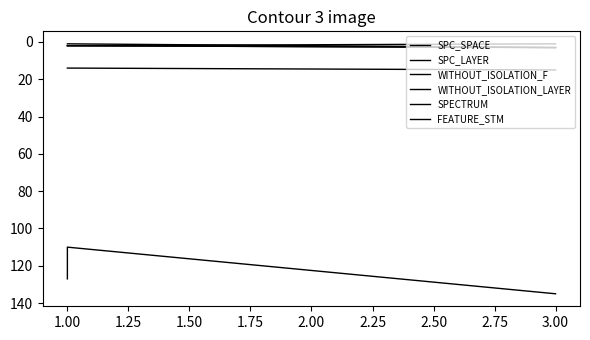

What are all the series names shown in the legend?

SPC_SPACE, SPC_LAYER, WITHOUT_ISOLATION_F, WITHOUT_ISOLATION_LAYER, SPECTRUM, FEATURE_STM